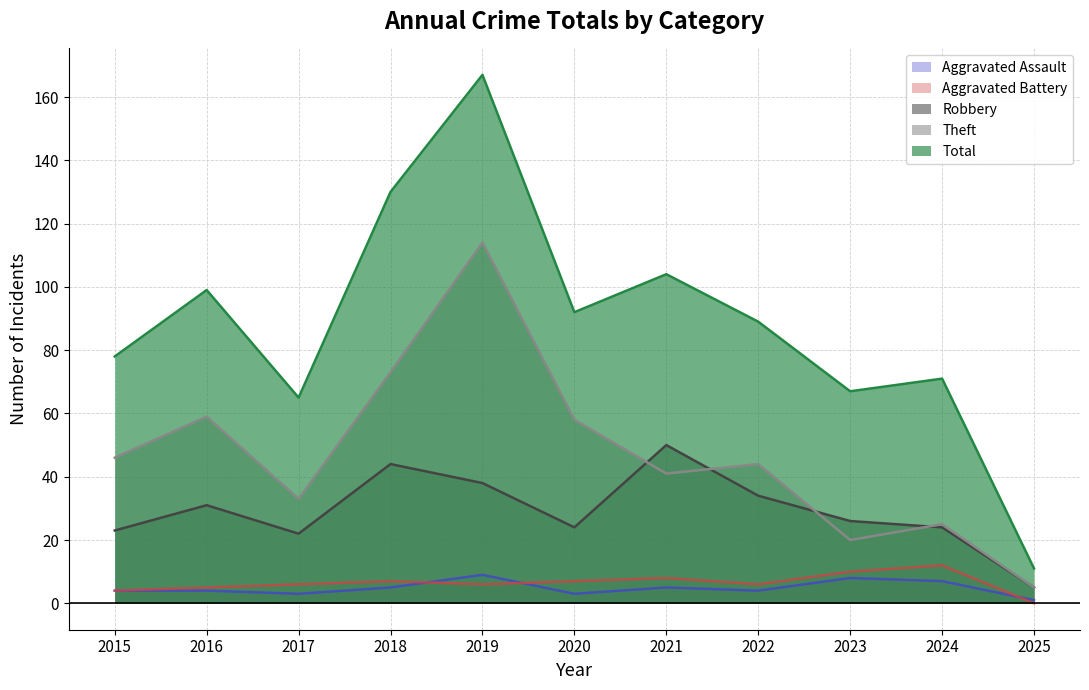

Where do Robbery and Theft first cross each other?

2020 and 2021